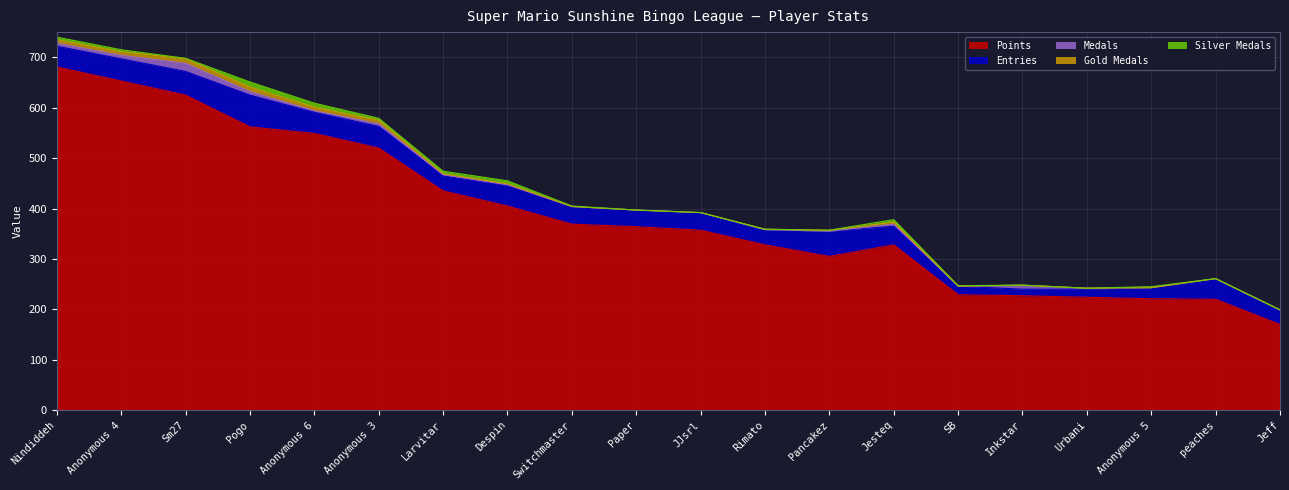

What position from the left is Jesteq?

14